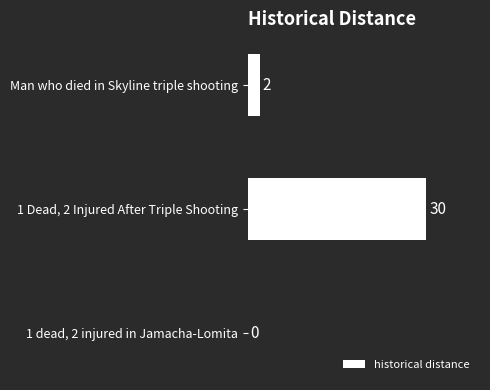

At which label is the value closest to 15?

Man who died in Skyline triple shooting